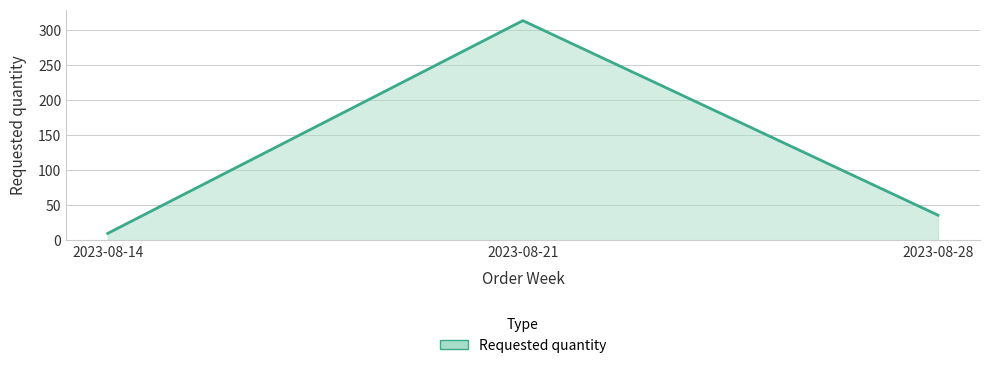

Is it true that the value at 2023-08-28 is 56?

False